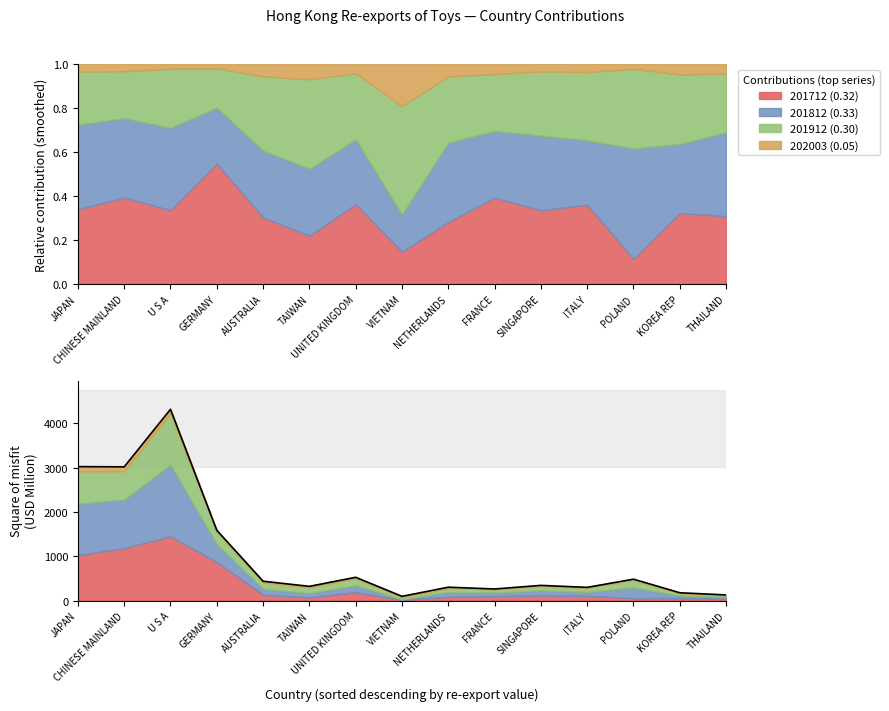

Reading left to right, extract all data points from this chart.

3023.7	3018.3	4317.4	1586.9	437.5	321.6	525.8	96.1	302.4	262.4	343.1	298.9	483.2	177.1	127.4